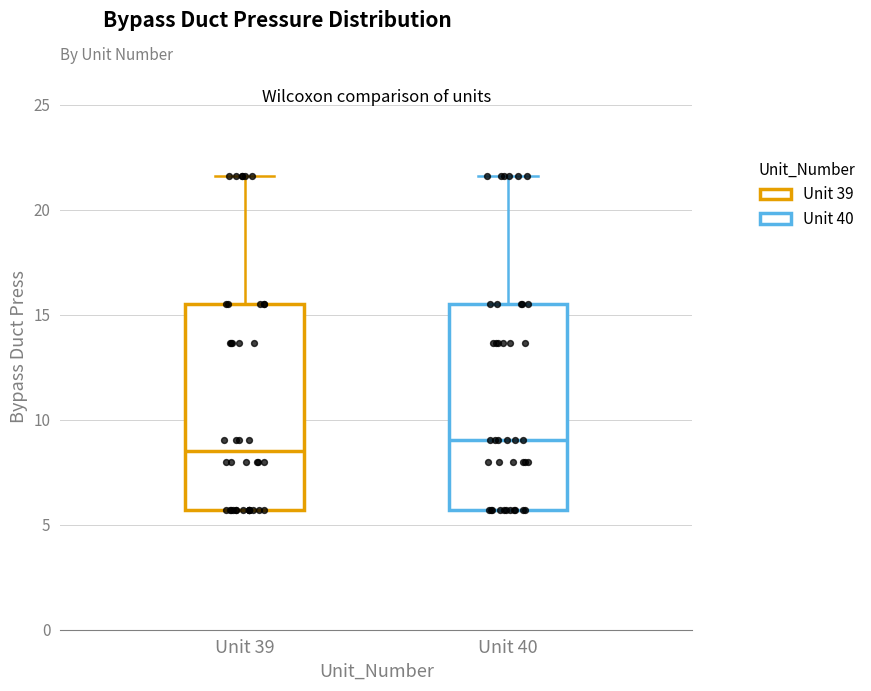

Reading left to right, transcribe this box plot: for each box, give where its median line is, the range the box spans, and where its two whiskers end, as read against the y-axis. The values are not printed on the chart, so give them approximately, as read against the axis.

Unit 39: median 8.5, box 5.5 to 15.5, whiskers 5.5 to 21.5
Unit 40: median 9.0, box 5.5 to 15.5, whiskers 5.5 to 21.5